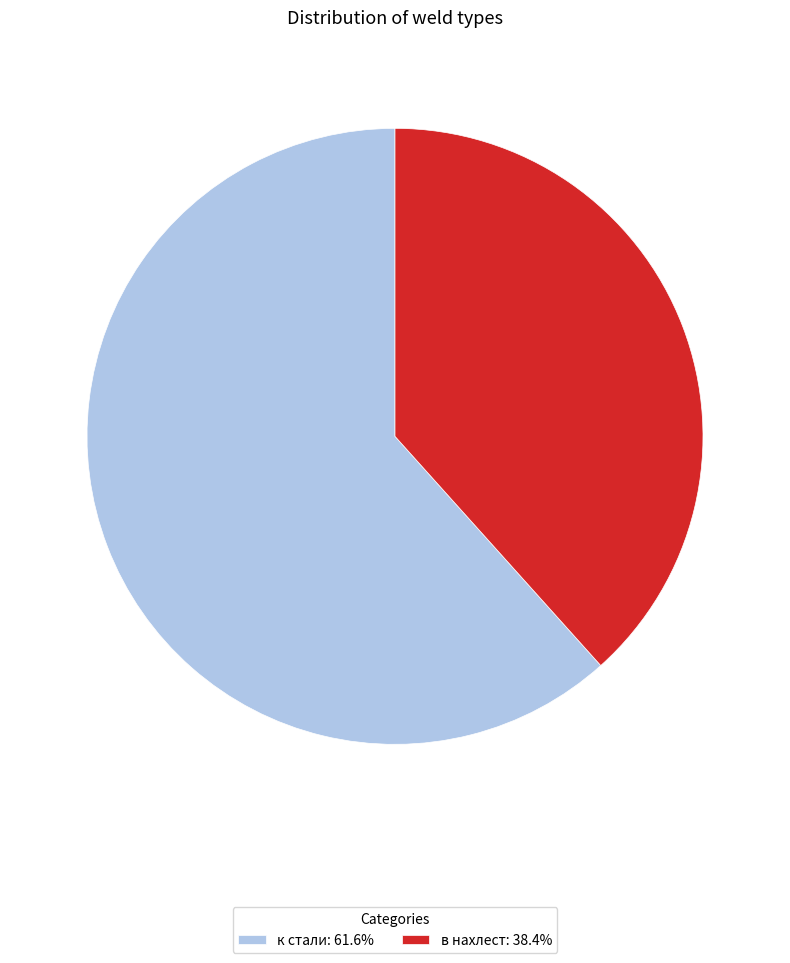

Which slice is the smallest?

в нахлест